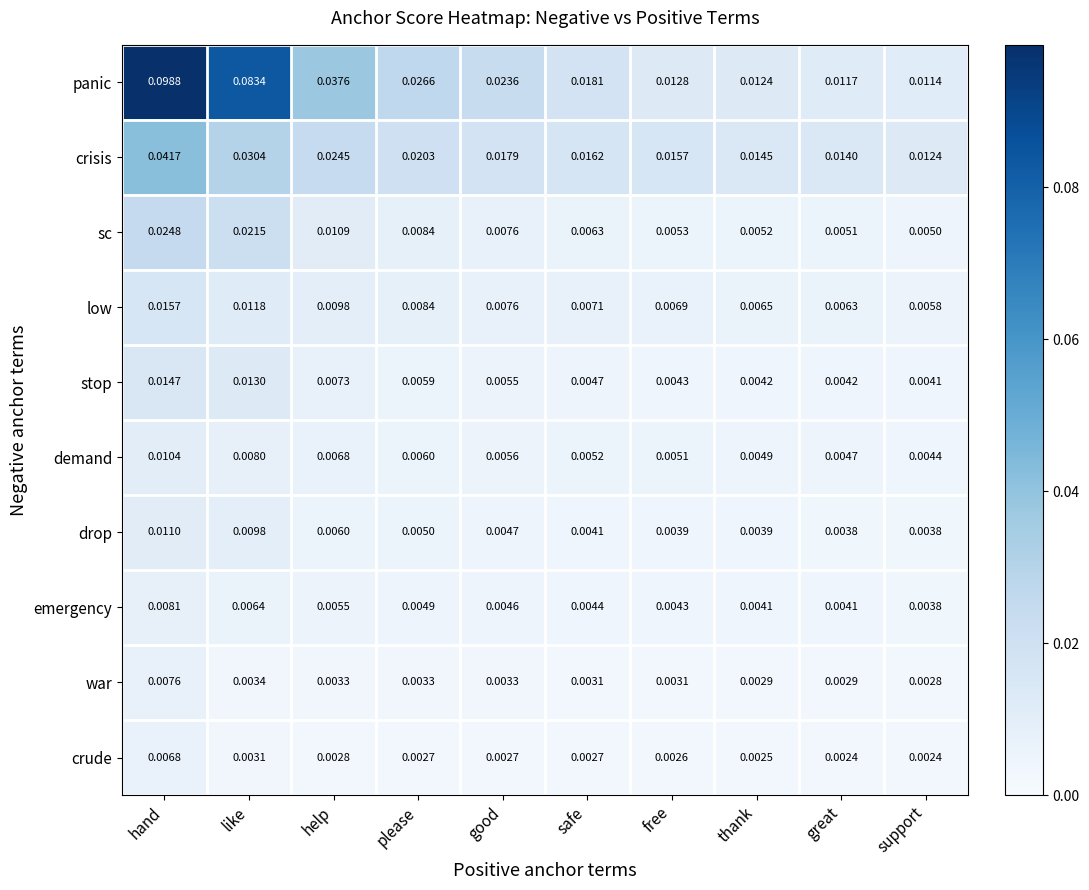

At which category is the sum across all series the highest?

hand